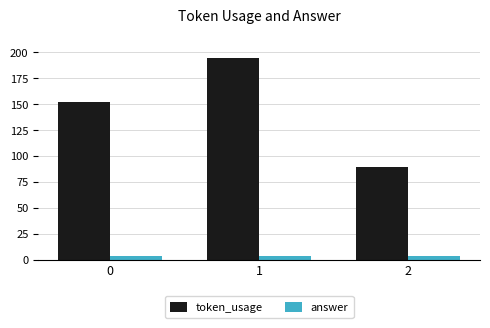

Which series has the largest total across all categories?

token_usage